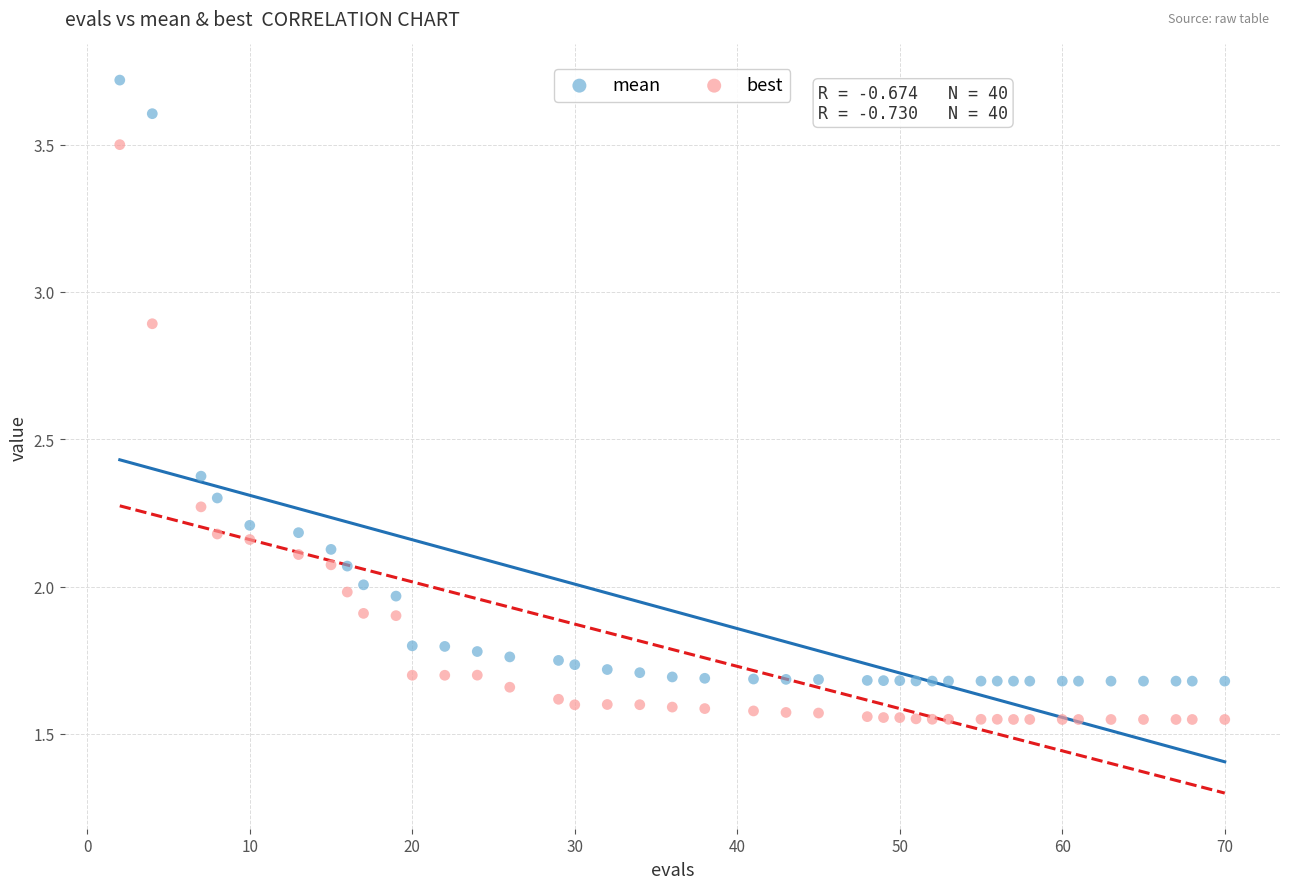

Across all data points, what is the range of X values (max minus min)?

68.0